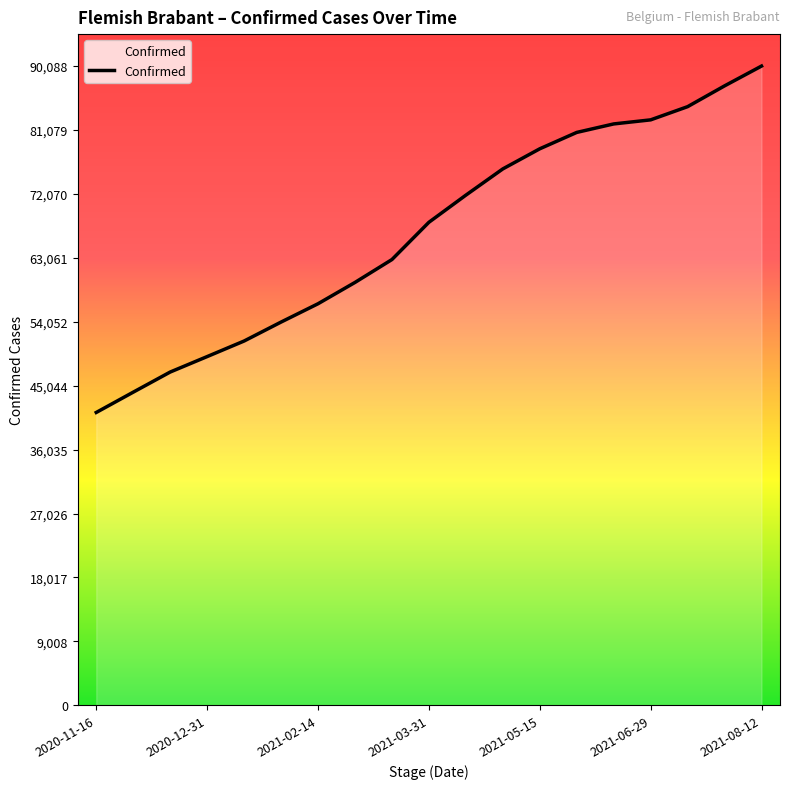

What is the greatest value displayed?

90088